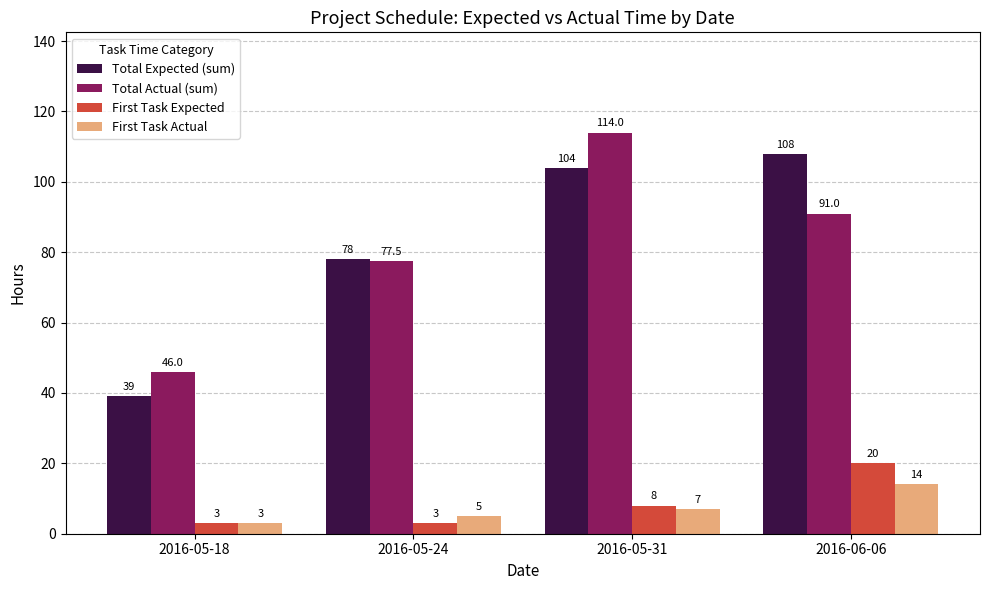

How many values in the First Task Expected series are below 8?

2